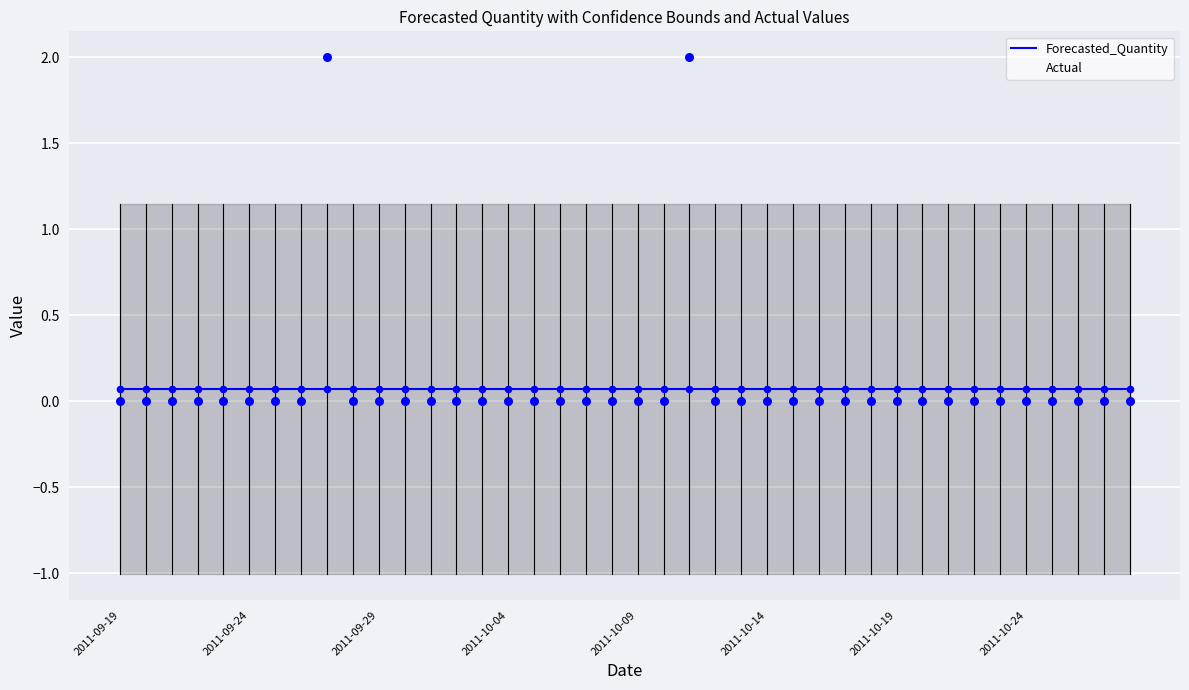

At how many categories does at least one series exceed 1?

2